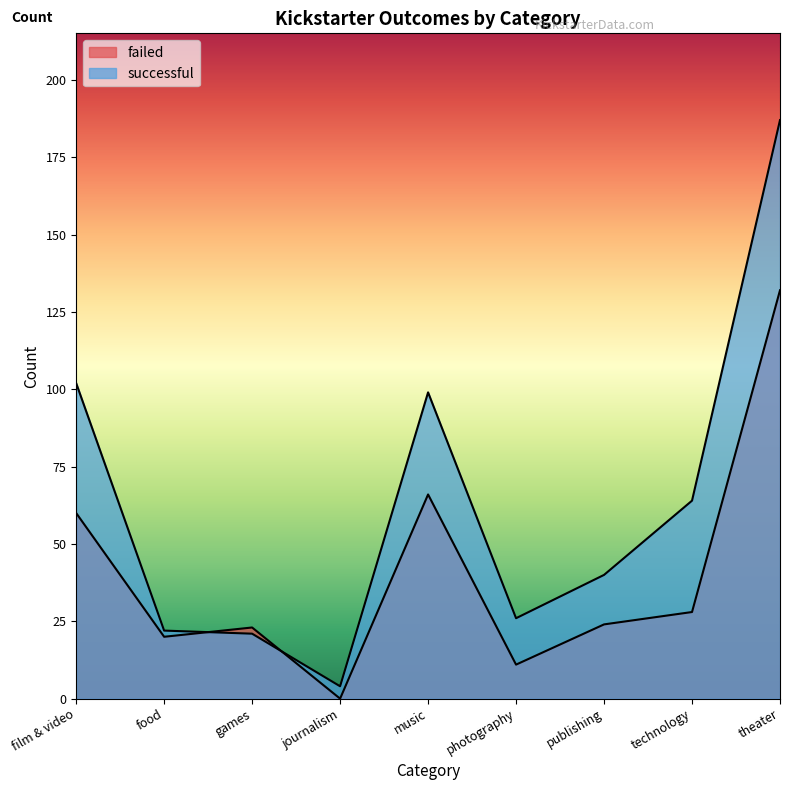

Which label corresponds to the smallest value in the chart?

journalism